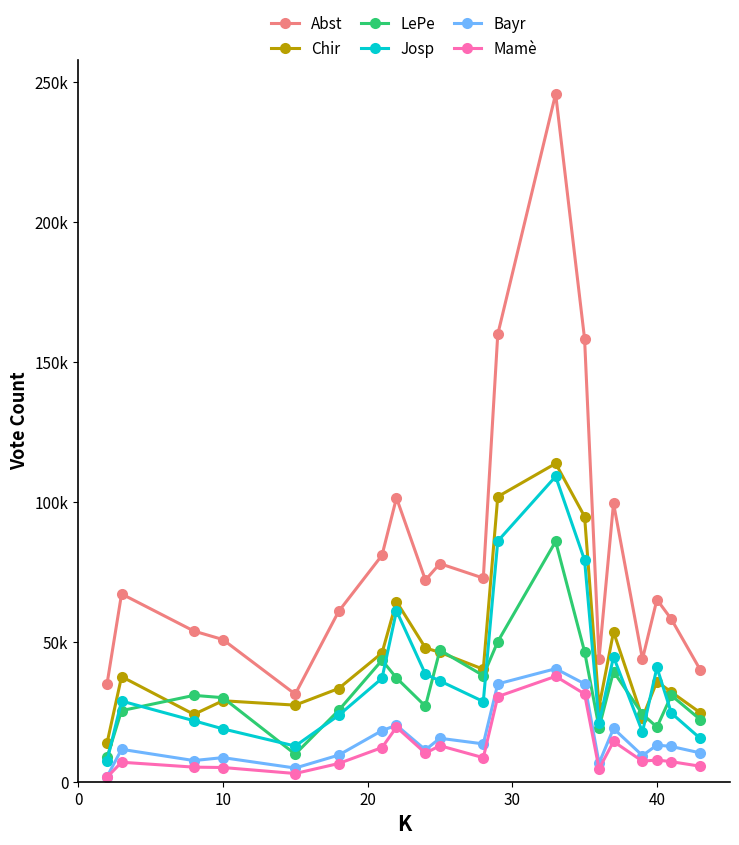

What is the average value of the Josp series?

37626